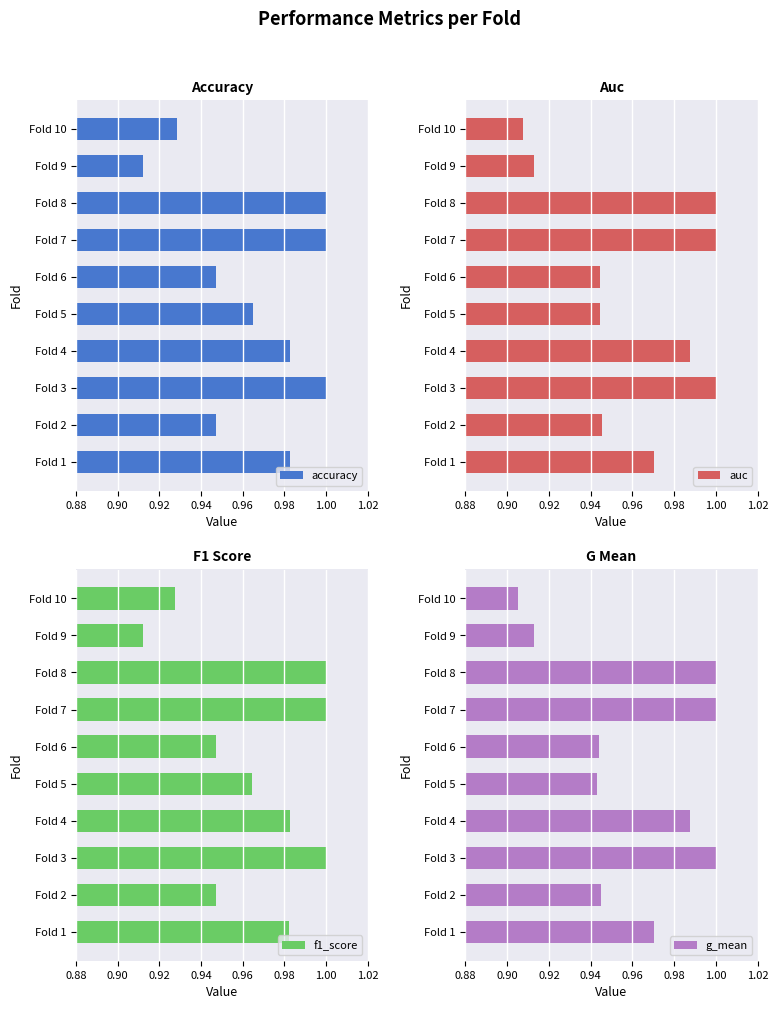

Where is auc nearest to the value 0?

Fold 10